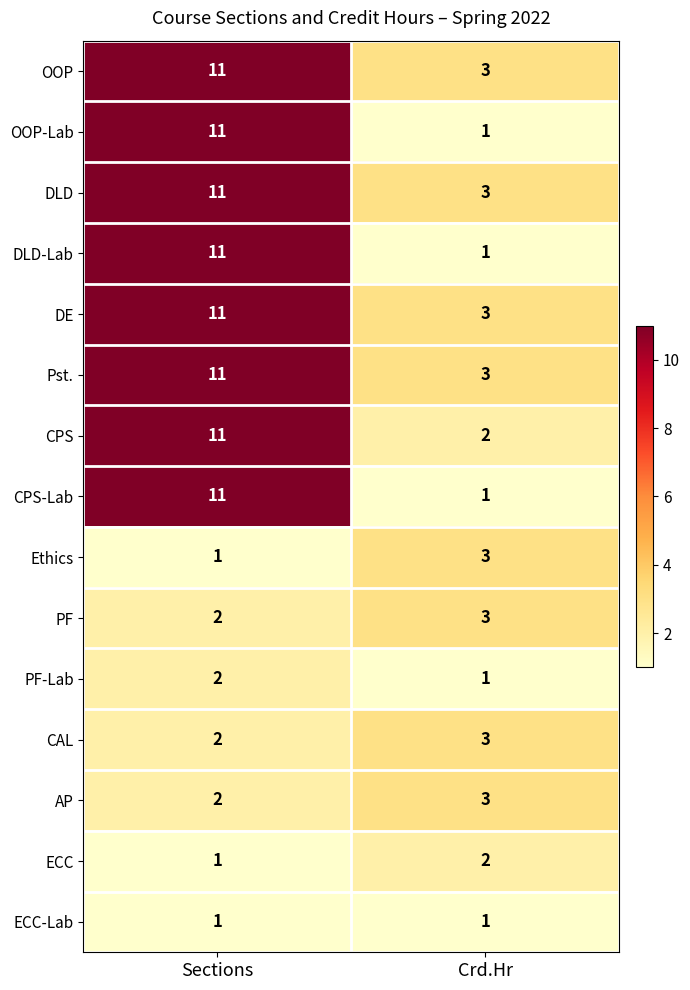

Which label corresponds to the largest value in the chart?

Sections